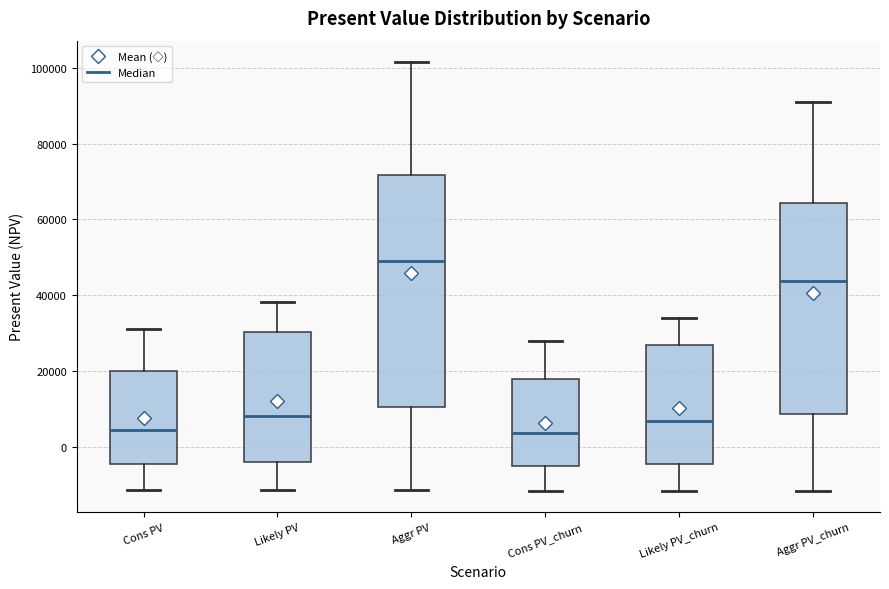

Reading left to right, read every box against the y-axis: the position of its median line, the range the box covers, and the ends of its whiskers. The values are not printed on the chart, so give them approximately, as read against the axis.

Cons PV: median 4000, box -4000 to 20000, whiskers -12000 to 32000
Likely PV: median 8000, box -4000 to 30000, whiskers -12000 to 38000
Aggr PV: median 50000, box 10000 to 72000, whiskers -12000 to 102000
Cons PV_churn: median 4000, box -4000 to 18000, whiskers -12000 to 28000
Likely PV_churn: median 6000, box -4000 to 26000, whiskers -12000 to 34000
Aggr PV_churn: median 44000, box 8000 to 64000, whiskers -12000 to 90000